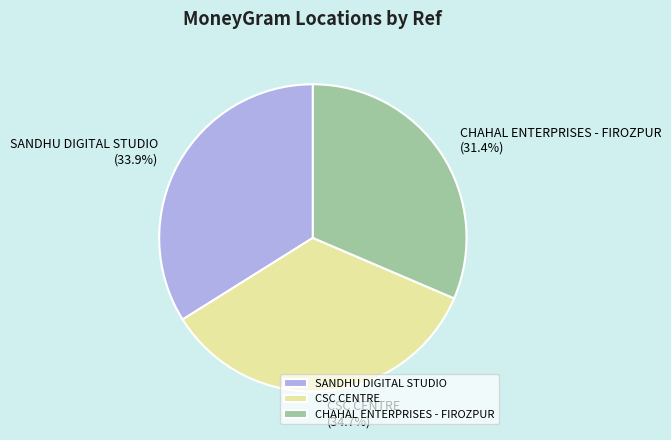

To the nearest percent, what is the combined percentage of SANDHU DIGITAL STUDIO and CSC CENTRE?

69%